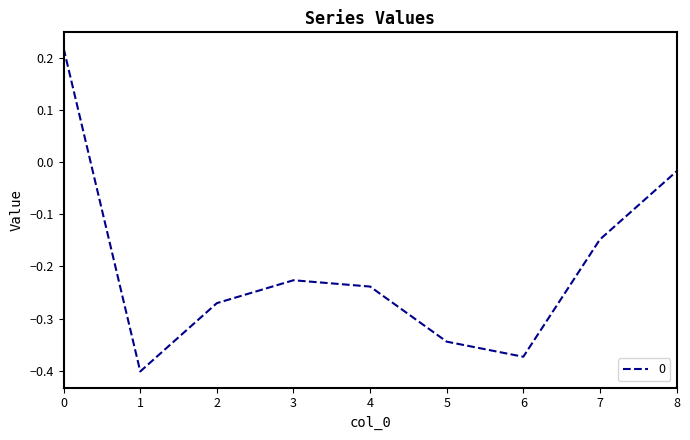

Count the number of data series in this chart.

1